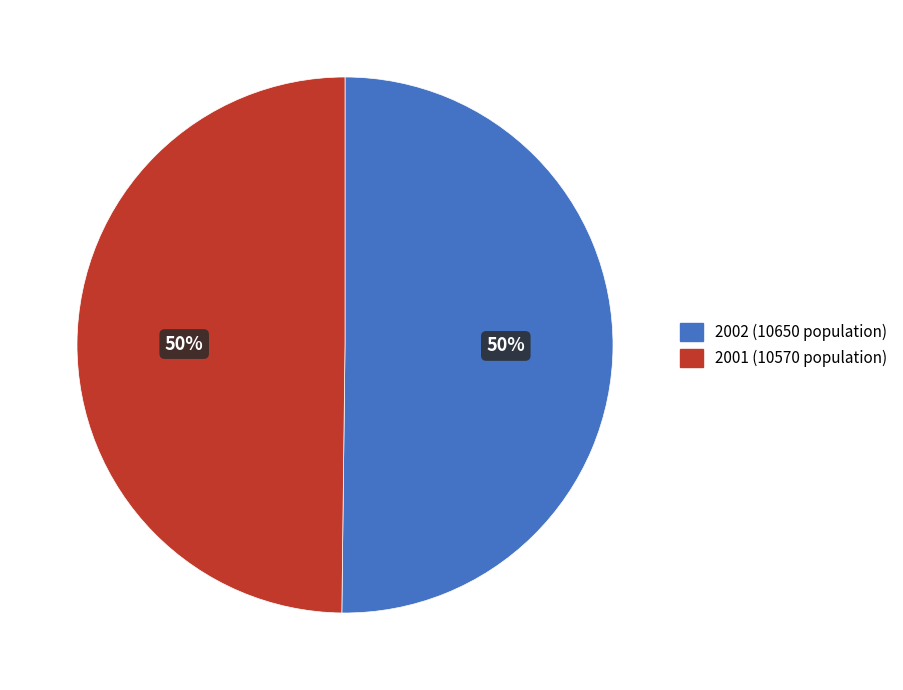

Combined, do 2001 (10570 population) and 2002 (10650 population) account for over 50%?

Yes